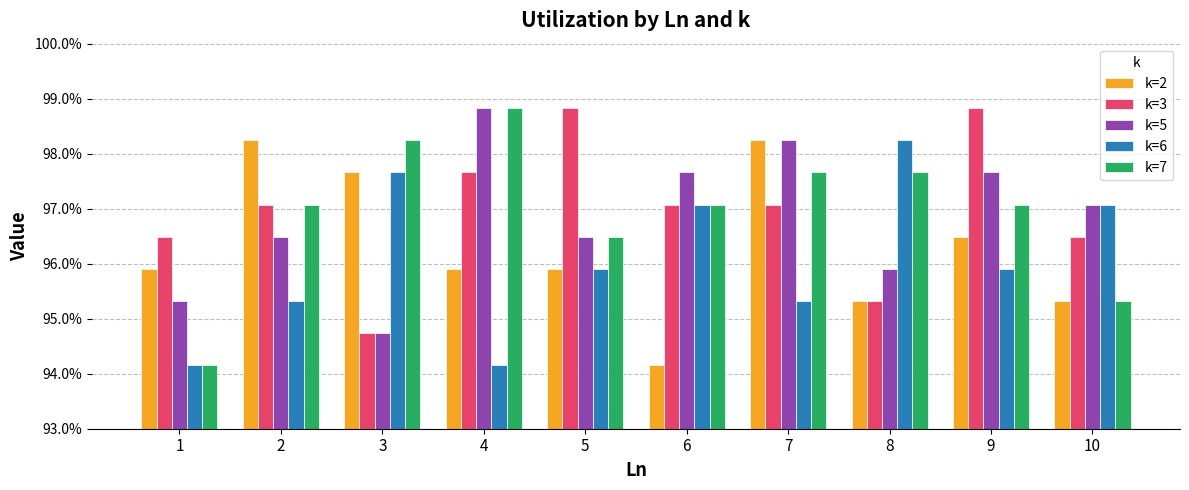

Which label corresponds to the smallest value in the chart?

6